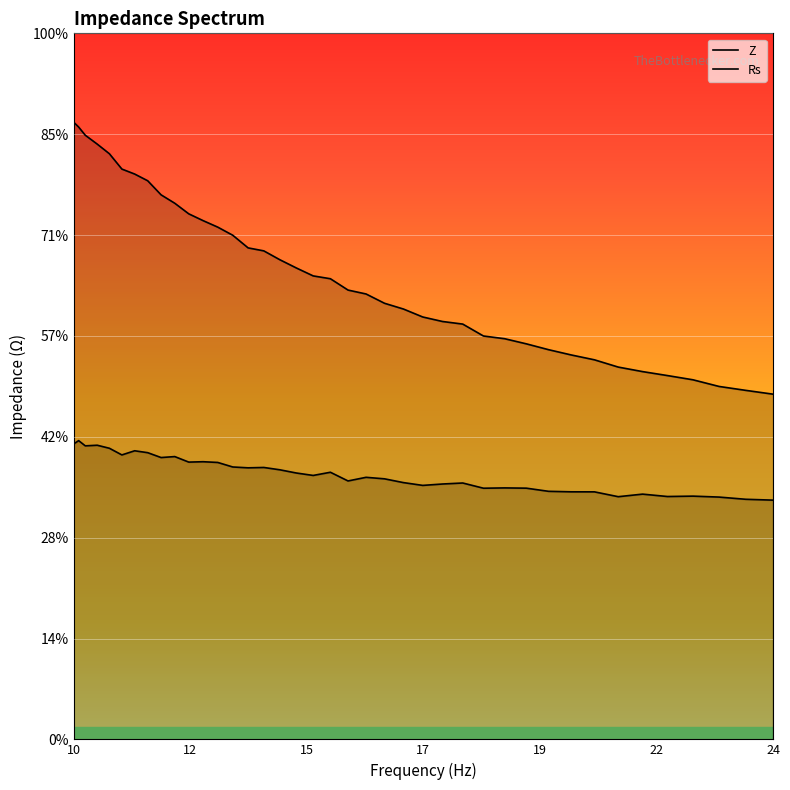

What is the difference between the maximum and minimum values in the Rs series?

2359.8